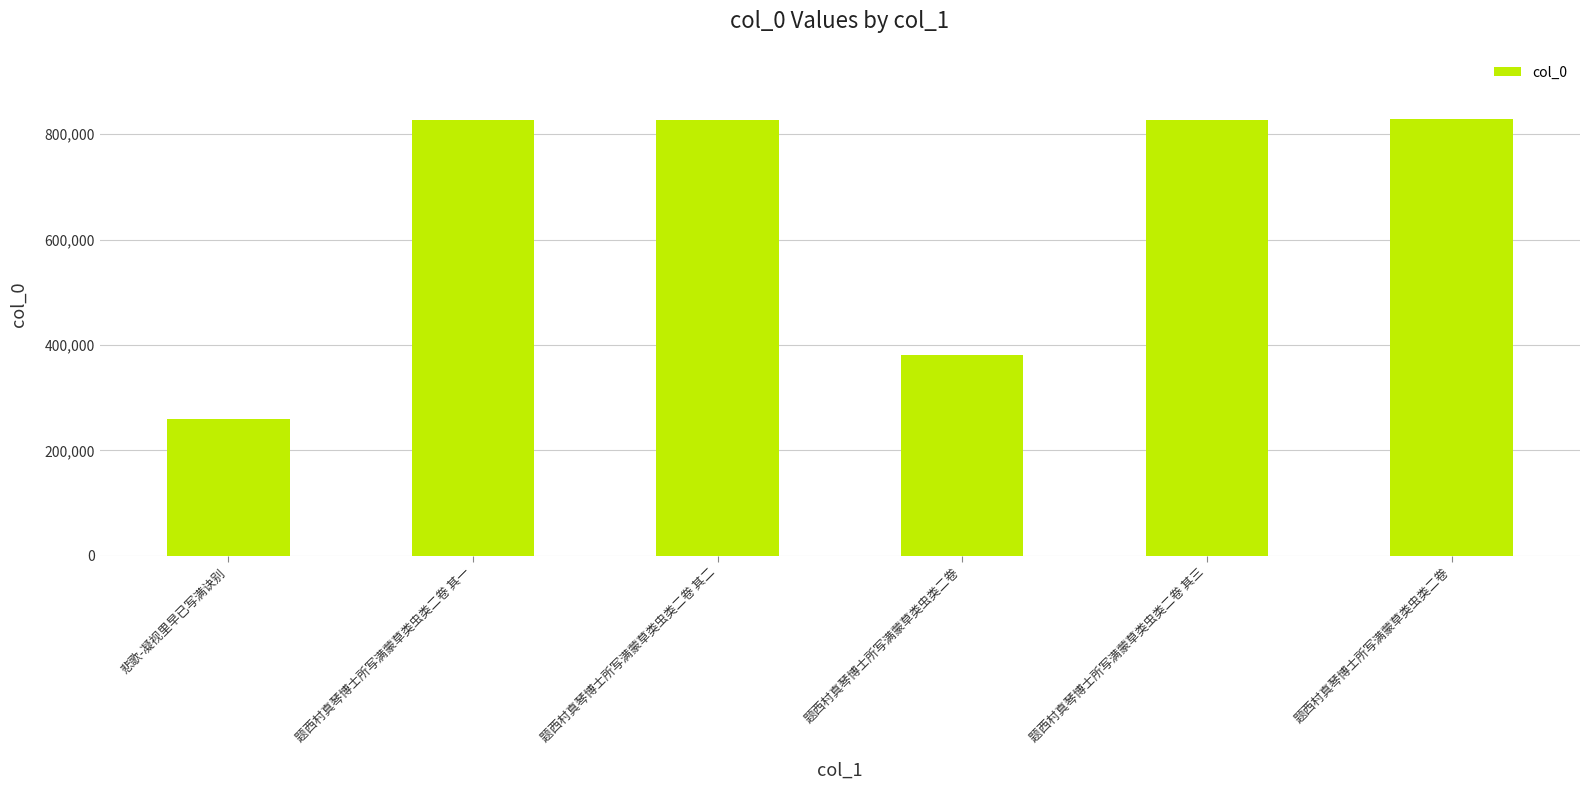

What is the smallest value displayed?

260258